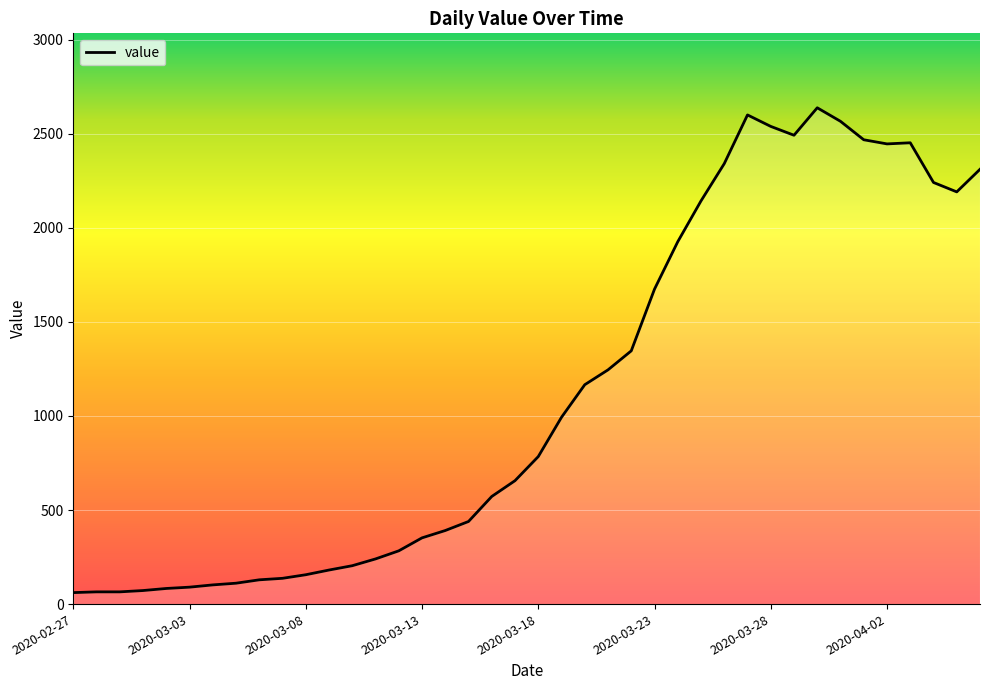

What is the maximum value shown in the chart?

2638